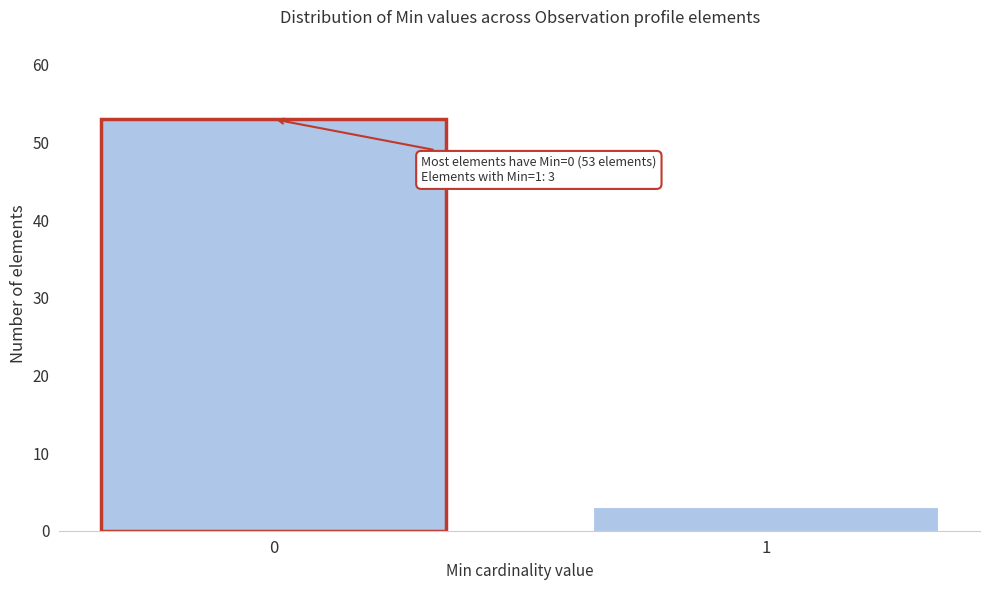

Reading left to right, extract all data points from this chart.

53	3